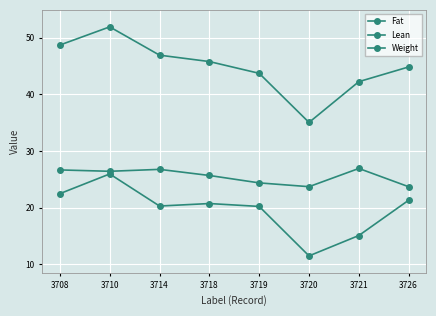

Reading left to right, list all the values displayed in this chart.

Fat: 3708=22.5	3710=25.9	3714=20.3	3718=20.7	3719=20.2	3720=11.5	3721=15.1	3726=21.3
Lean: 3708=26.7	3710=26.4	3714=26.8	3718=25.7	3719=24.4	3720=23.7	3721=26.9	3726=23.7
Weight: 3708=48.7	3710=51.9	3714=46.9	3718=45.8	3719=43.7	3720=35.0	3721=42.3	3726=44.9